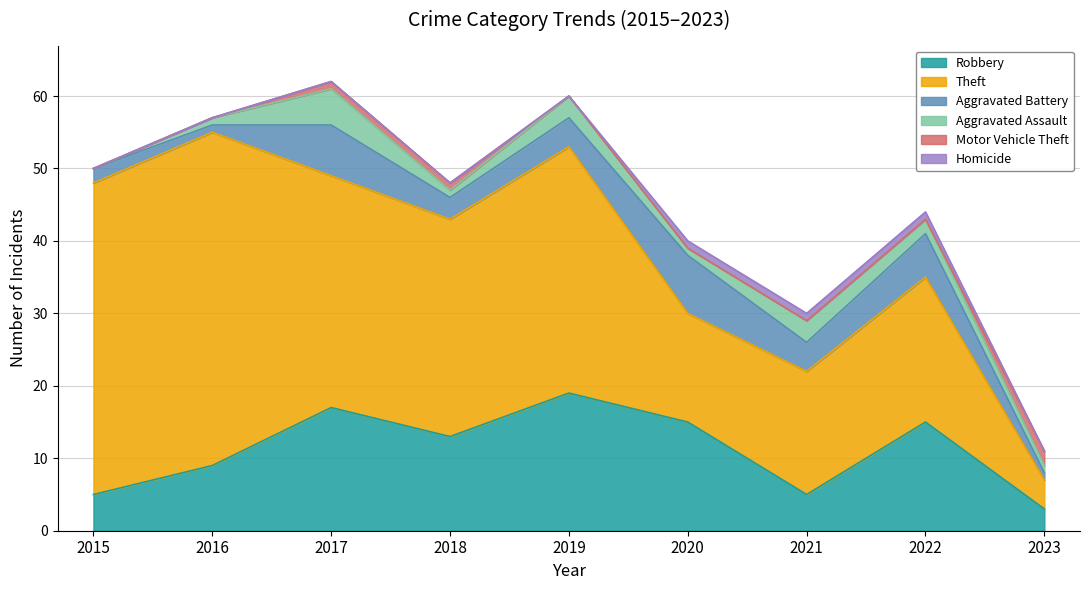

What is the spread (max minus min) of values at 2018?

30